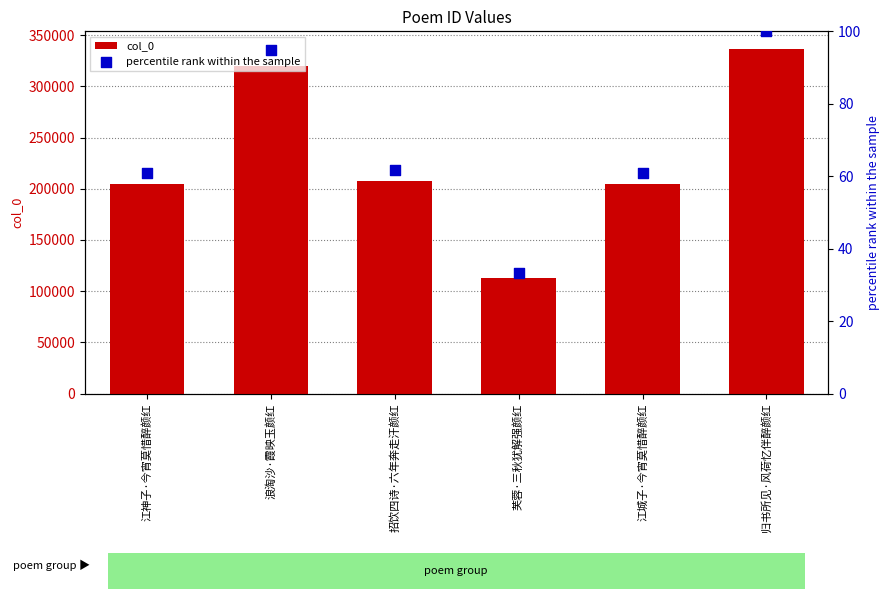

Which series has the largest total across all categories?

col_0